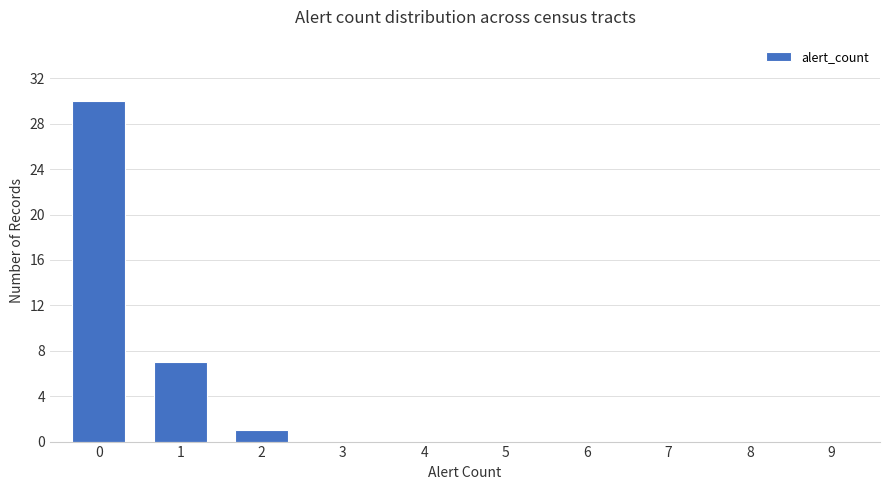

Which has a higher value, 1 or 5?

1